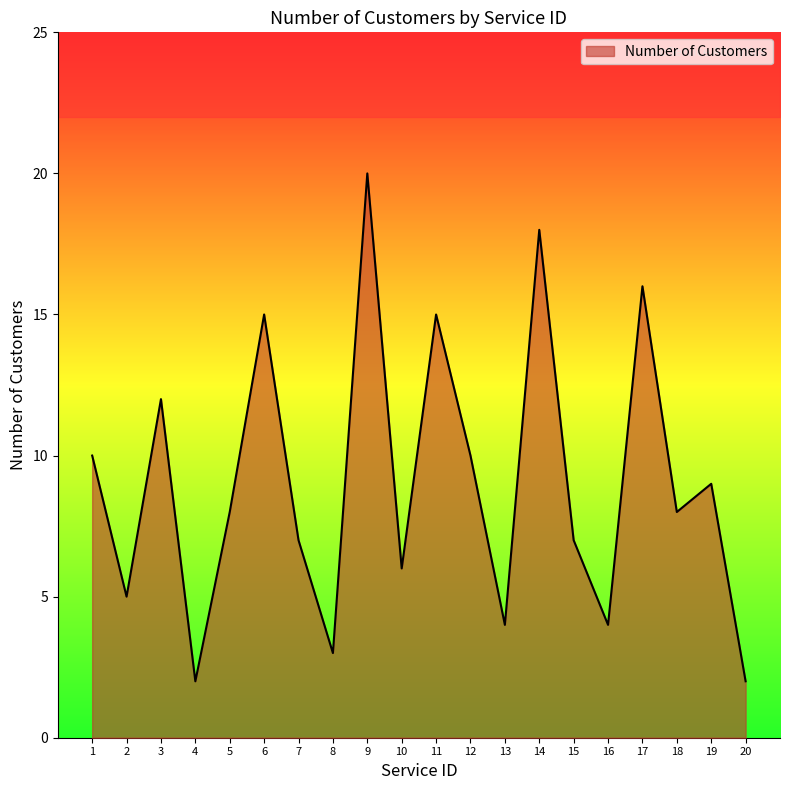

Approximately how many times larger is the value at 12 compared to 19?

1.1